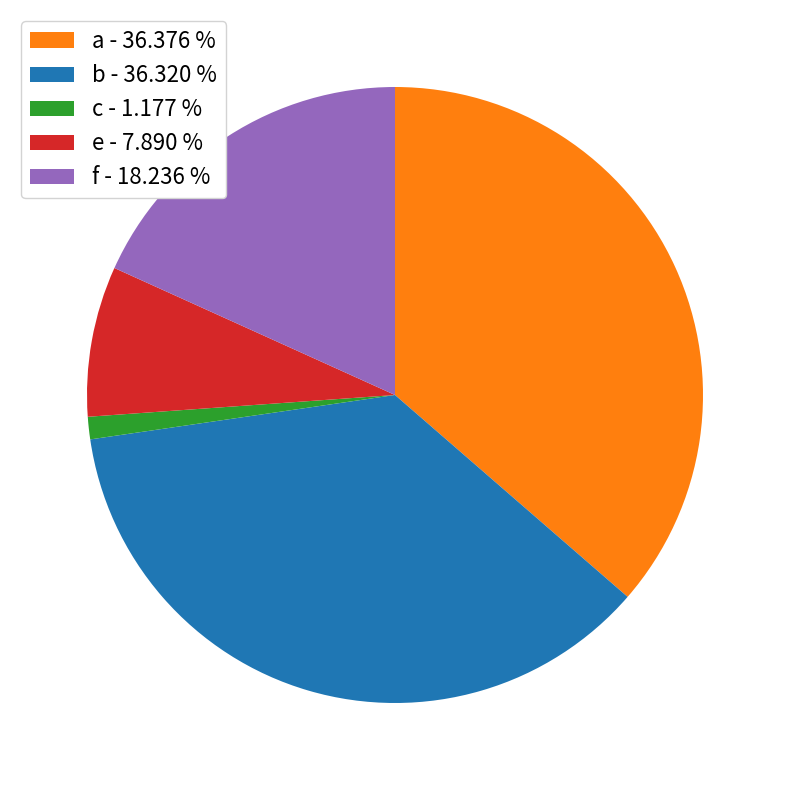

Between e - 7.890 % and b - 36.320 %, which is larger?

b - 36.320 %